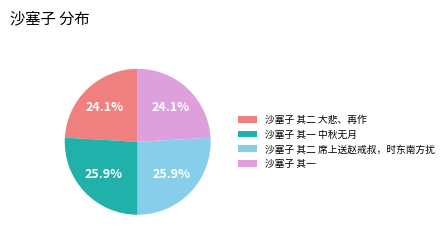

How many segments does this pie chart have?

4